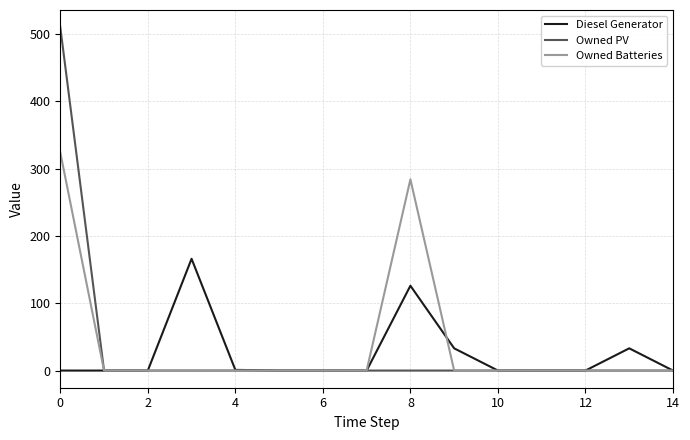

Which series has the widest spread of values?

Owned PV